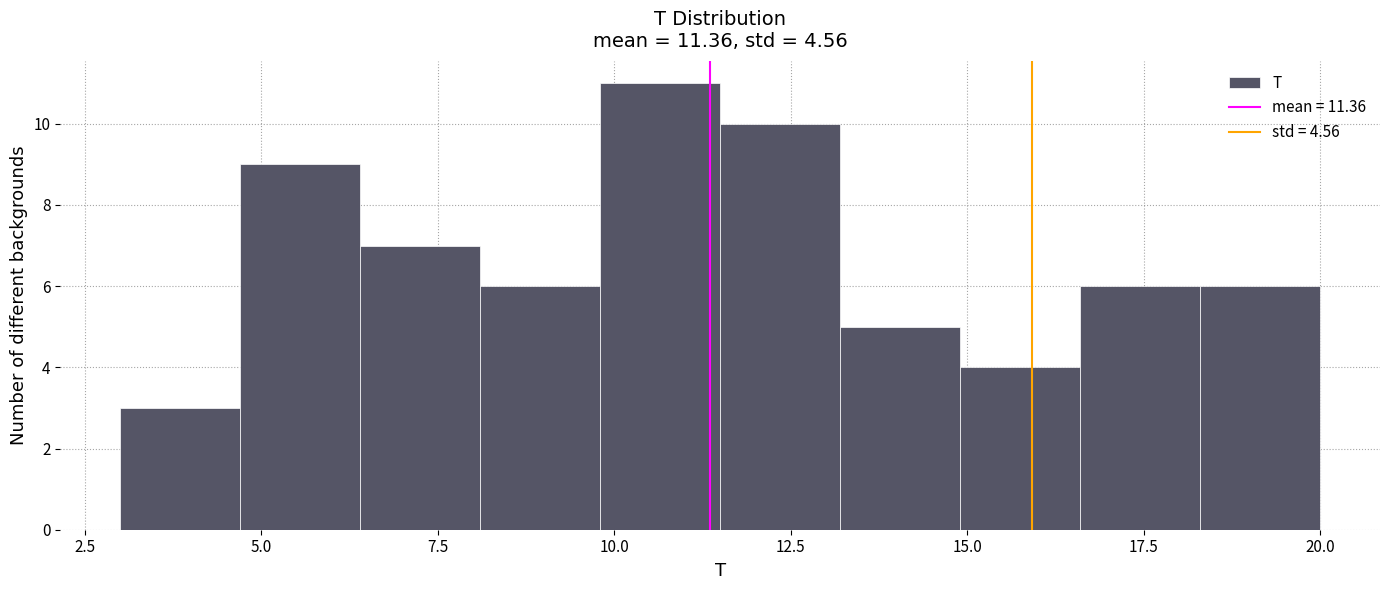

Read against the x-axis, roughly where is the centre of the tallest bar?

10.5